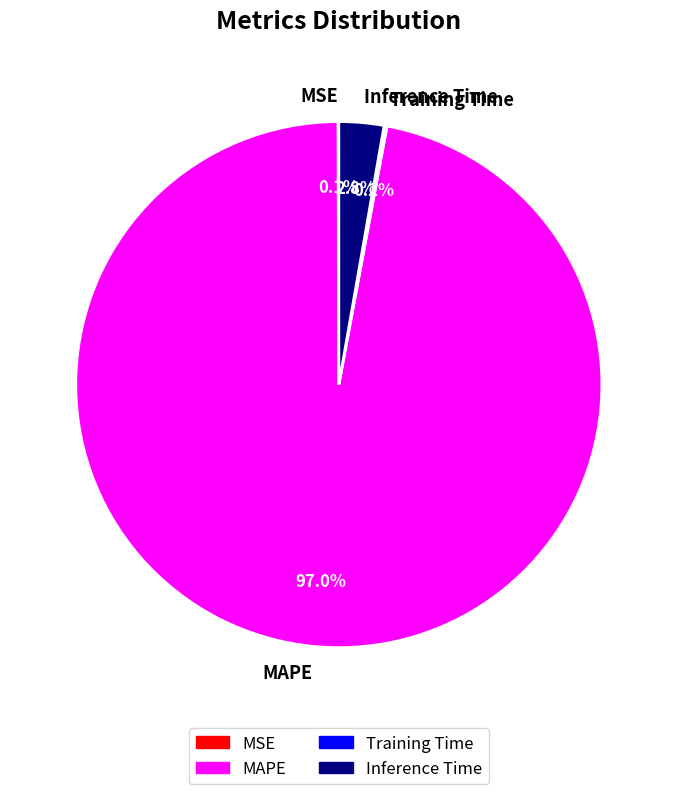

Which slice is the largest?

MAPE